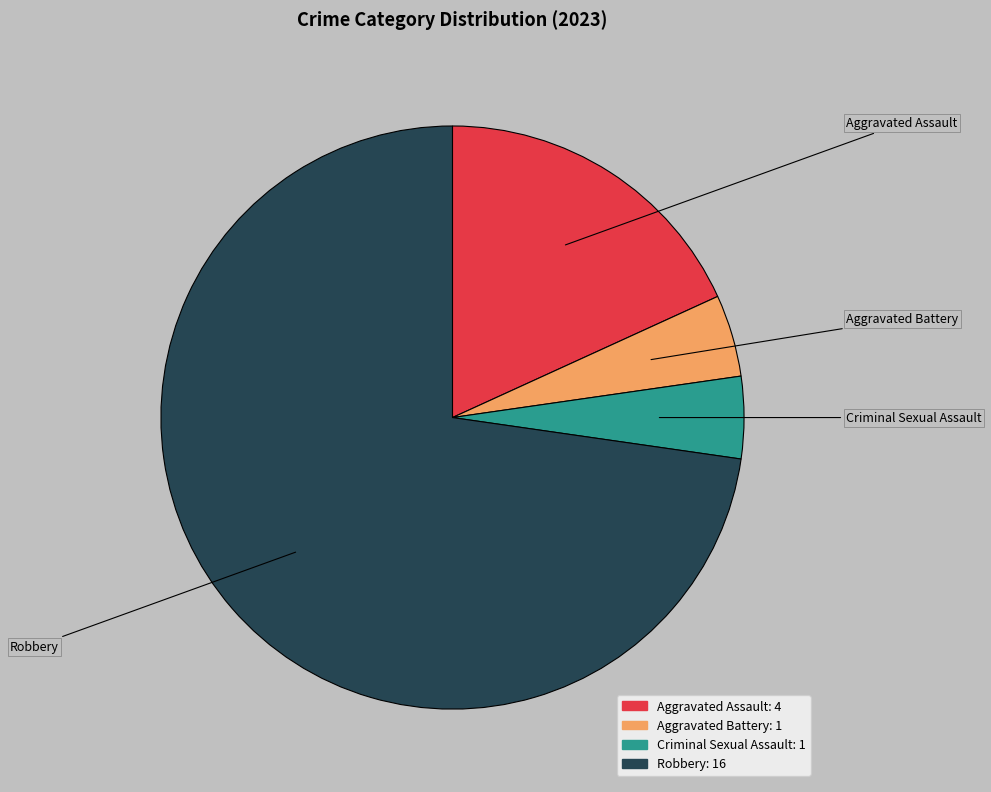

Does Robbery represent more than half of the total?

Yes